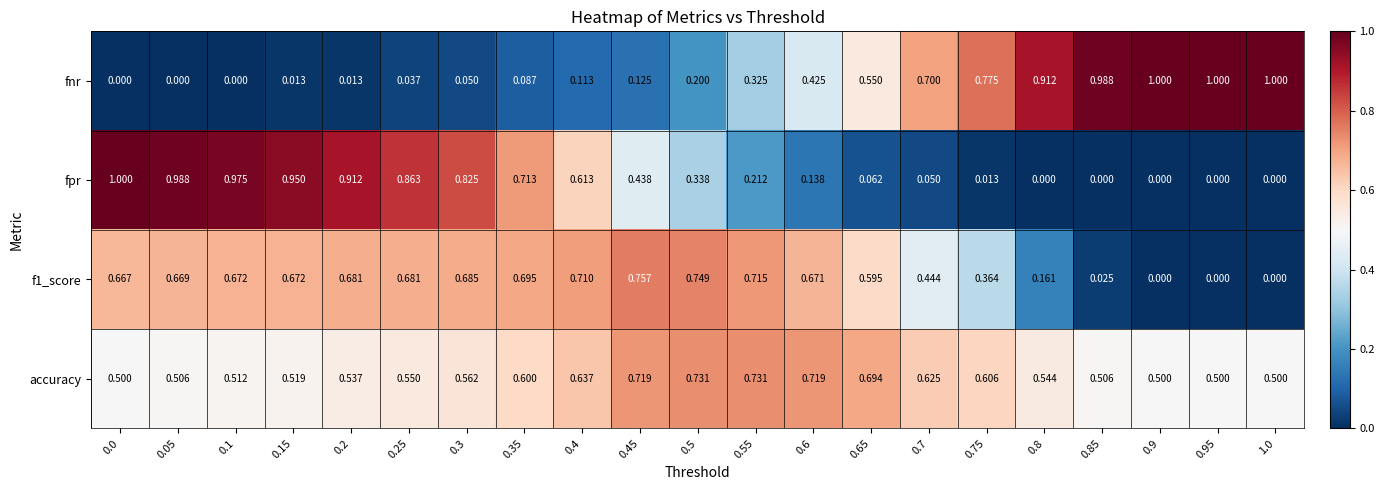

Which series changed the most between 0.3 and 0.35?

fpr